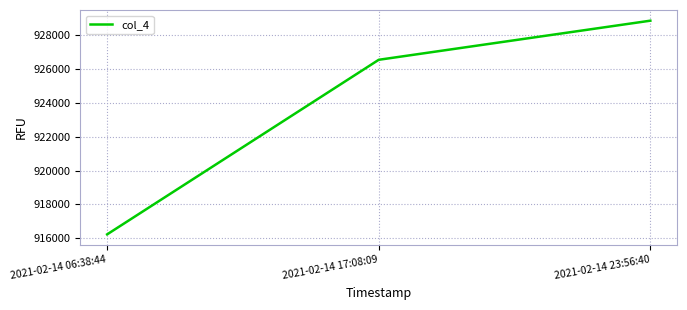

What is the ratio of the value at 2021-02-14 06:38:44 to the value at 2021-02-14 17:08:09?

1.0